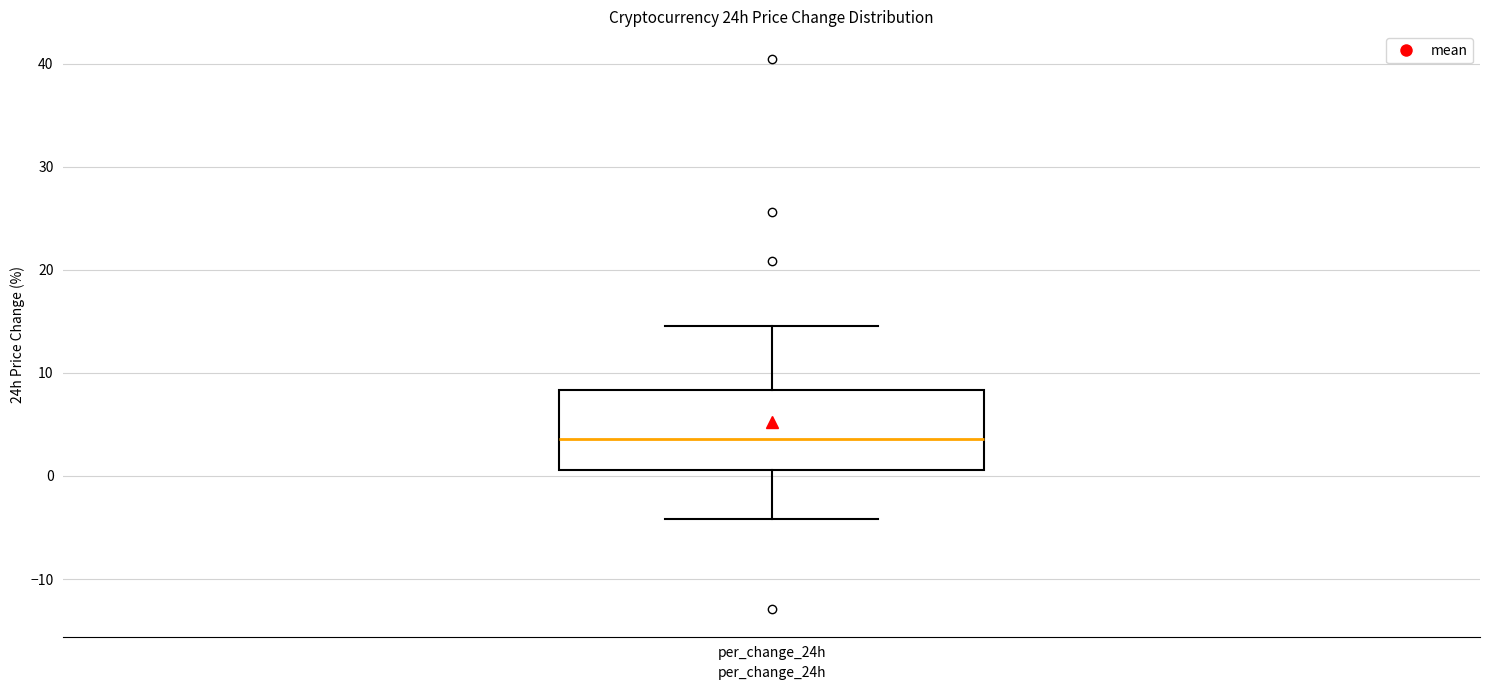

Where does the upper whisker of the box for per_change_24h end on the y-axis? The values are not printed on the chart, so give them approximately, as read against the axis.

15